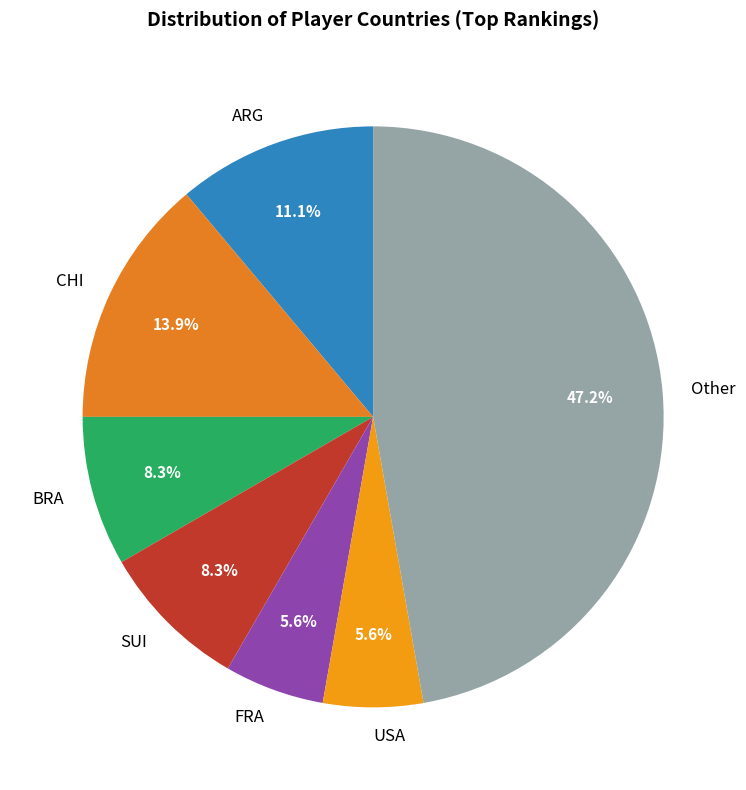

Is there a majority slice in this chart?

No